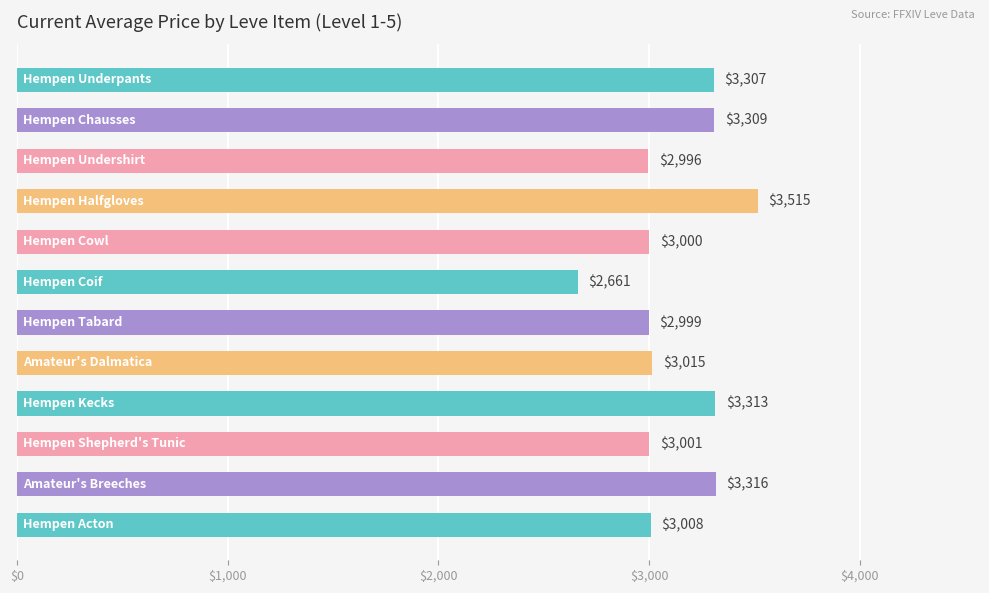

How many series are shown in this chart?

1